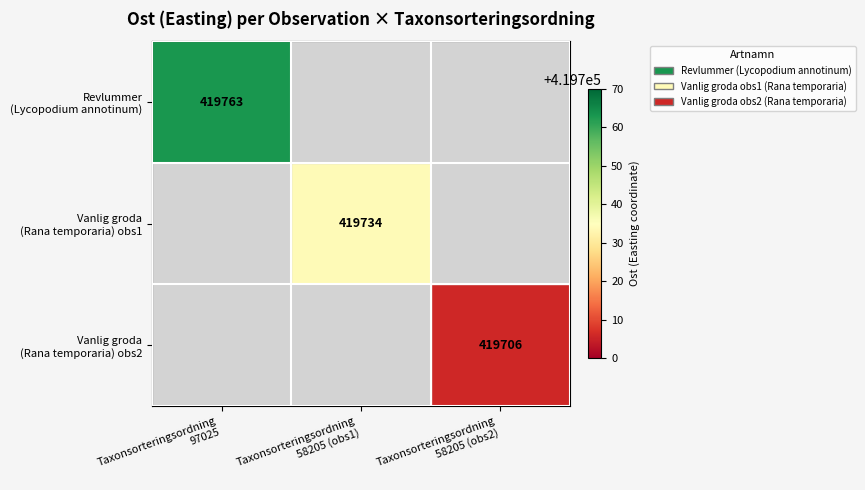

List the series in order of their overall mean, highest first.

Revlummer (Lycopodium annotinum), Vanlig groda (Rana temporaria) obs1, Vanlig groda (Rana temporaria) obs2